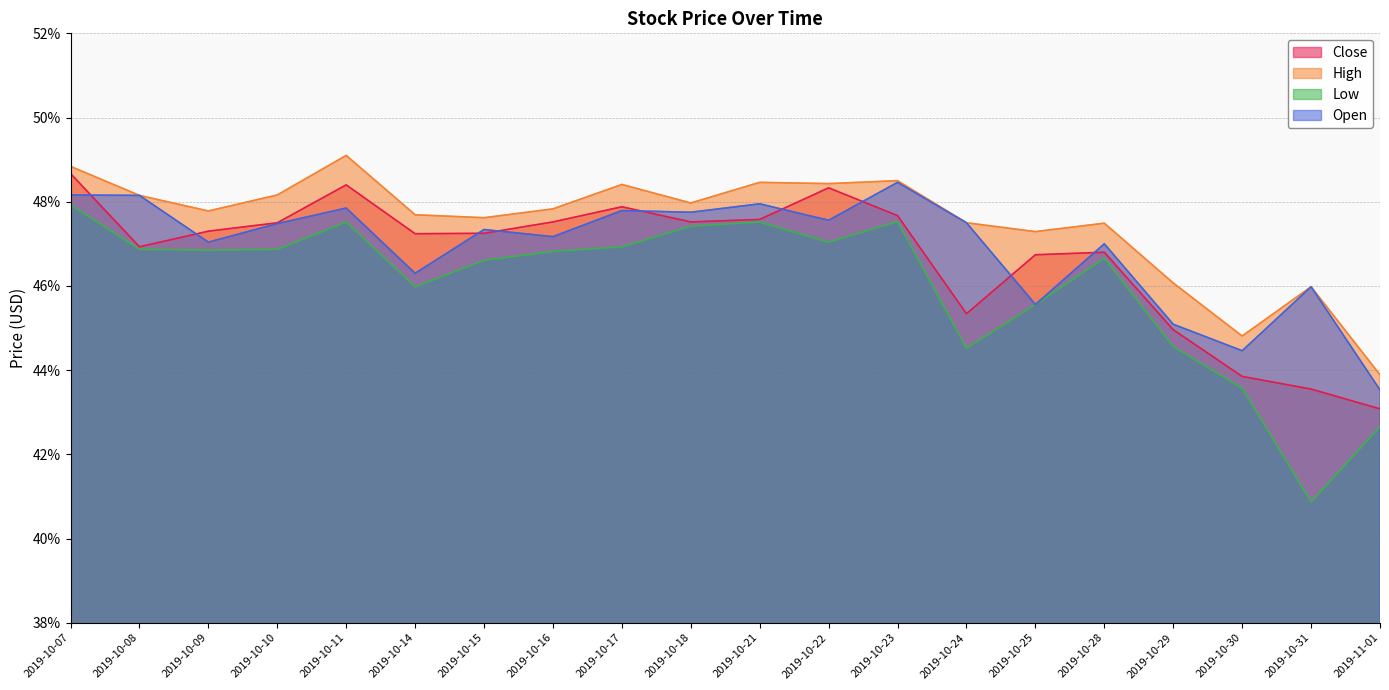

In High, how many points are lower than both neighbors (excluding endpoints)?

6